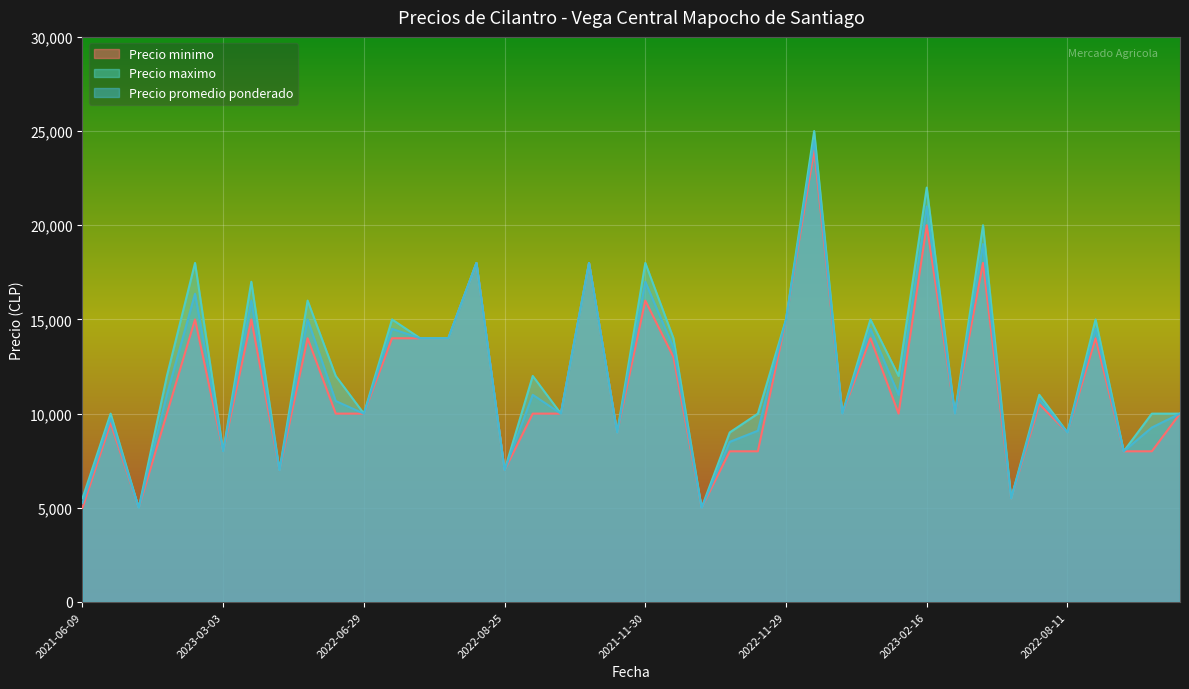

How many series are shown in this chart?

3